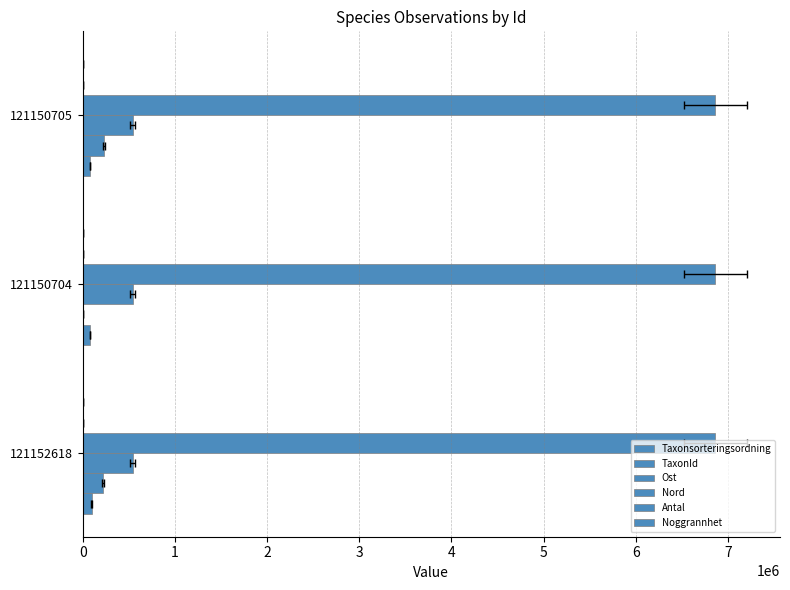

List the labels in order of Ost value, smallest first.

121150704, 121150705, 121152618